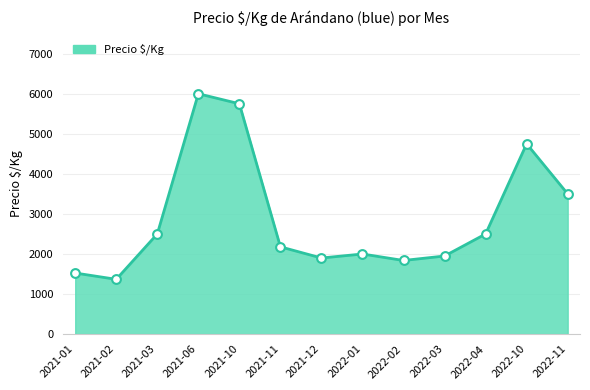

What is the change in value from 2021-02 to 2022-01?

+632